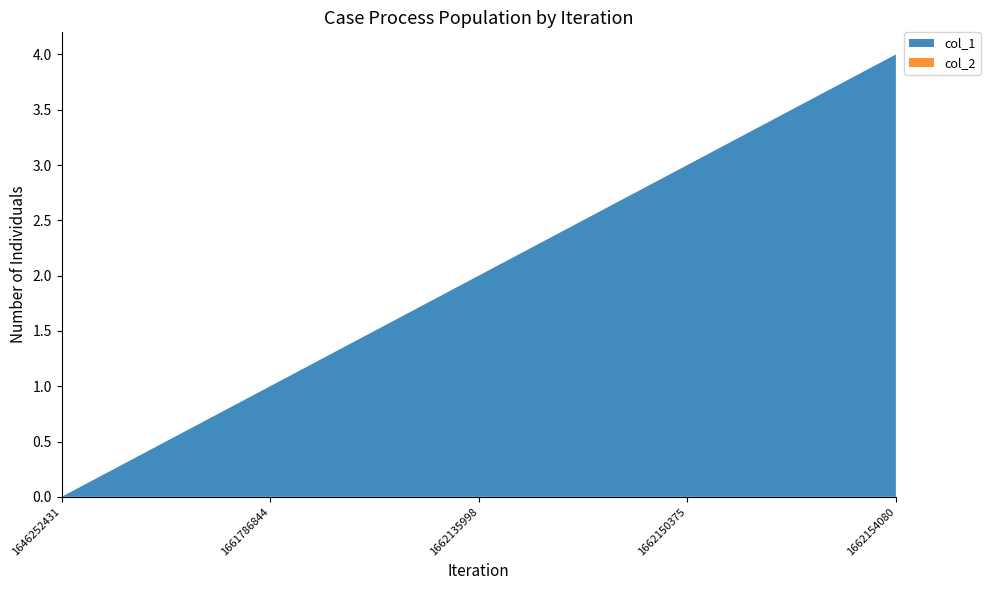

Reading left to right, extract all data points from this chart.

col_1: 1646252431=0	1661786844=1	1662135998=2	1662150375=3	1662154080=4
col_2: 1646252431=0	1661786844=0	1662135998=0	1662150375=0	1662154080=0